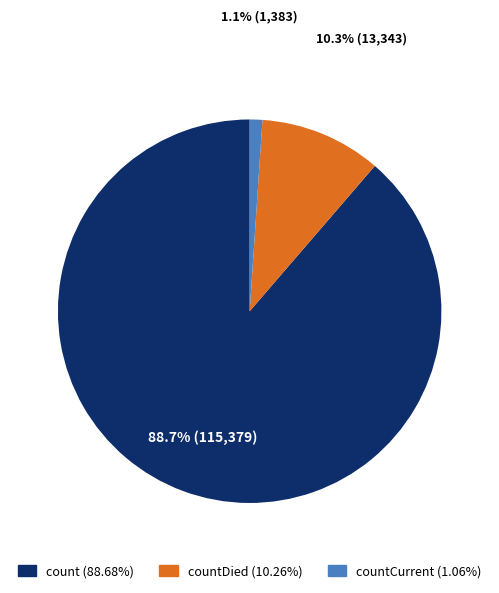

To the nearest percent, what is the average slice percentage?

33%